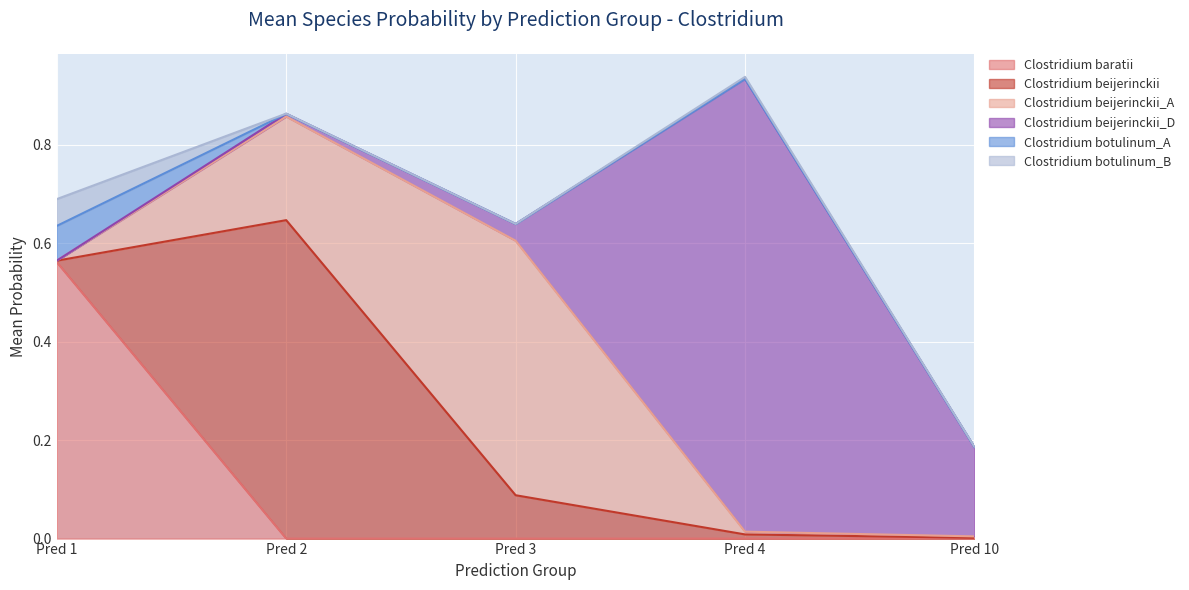

Which series changed the most between 2 and 4?

s__Clostridium beijerinckii_D